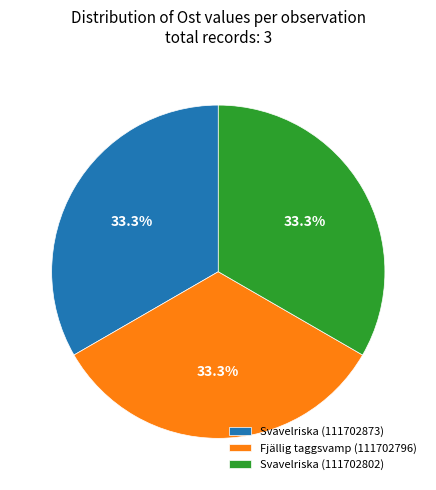

True or false: Svavelriska (111702873) accounts for 33% of the total.

True